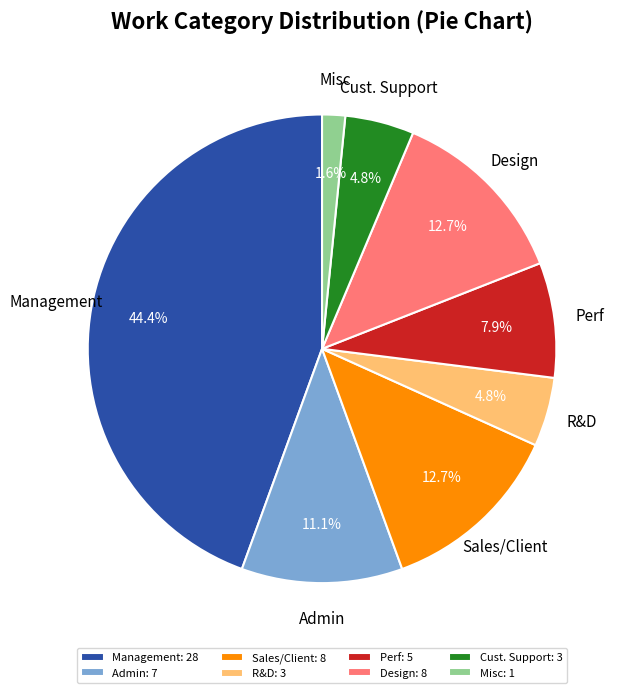

To the nearest percent, what is the difference between the largest and smallest slice percentages?

43%